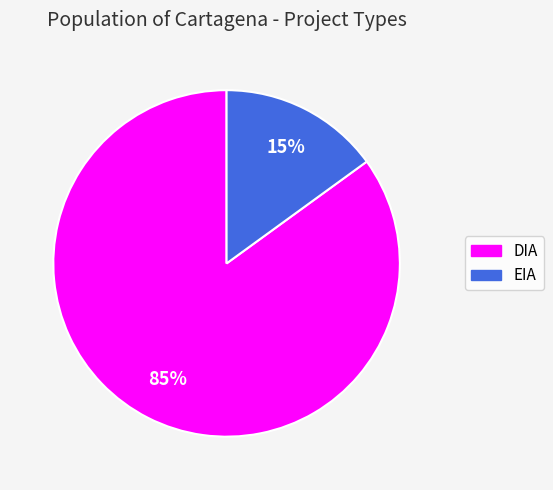

What is the largest slice in the pie chart?

DIA